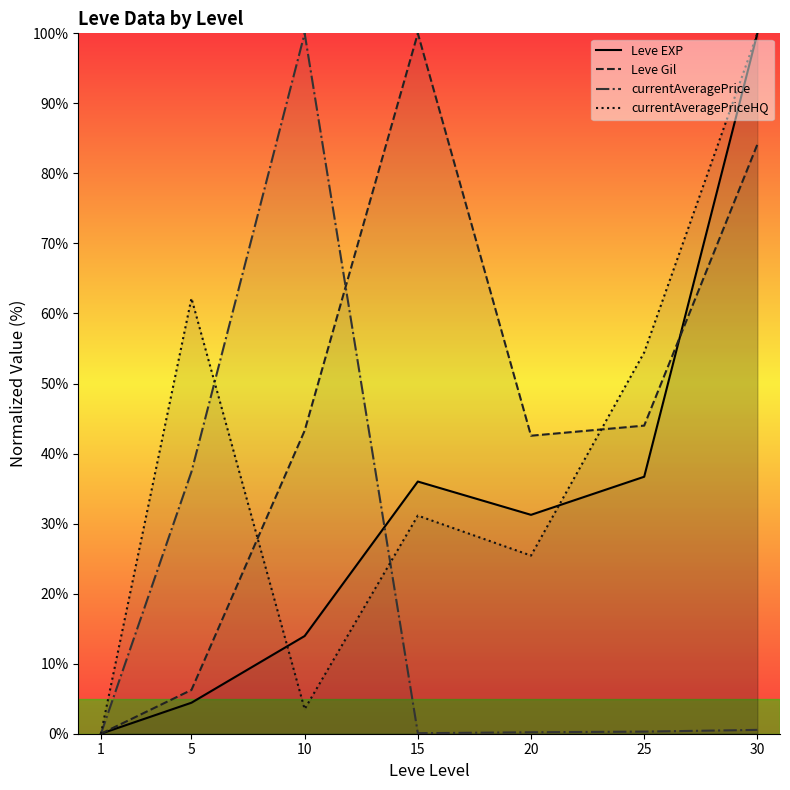

What is the difference between the currentAveragePriceHQ values at 15 and 30?

68.9